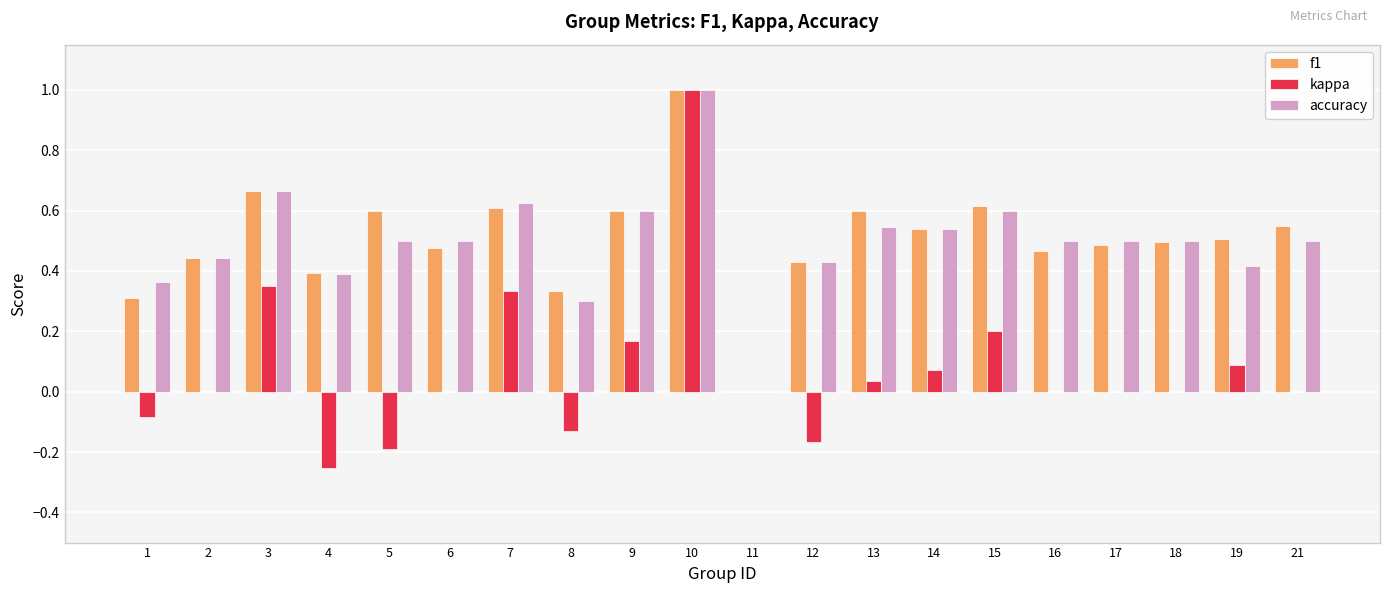

How many values in accuracy are above zero?

19